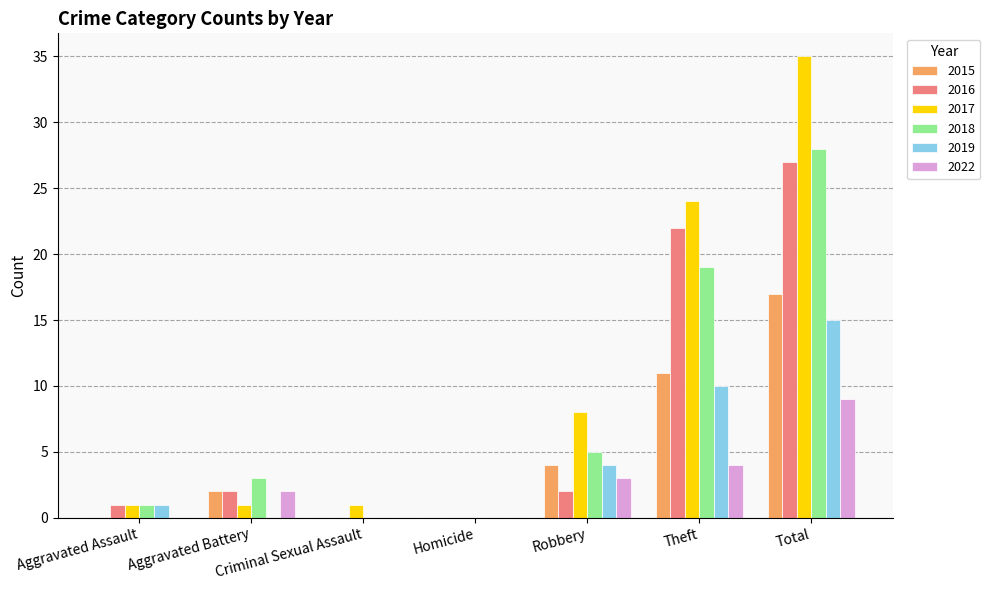

Count the number of categories in the chart.

7